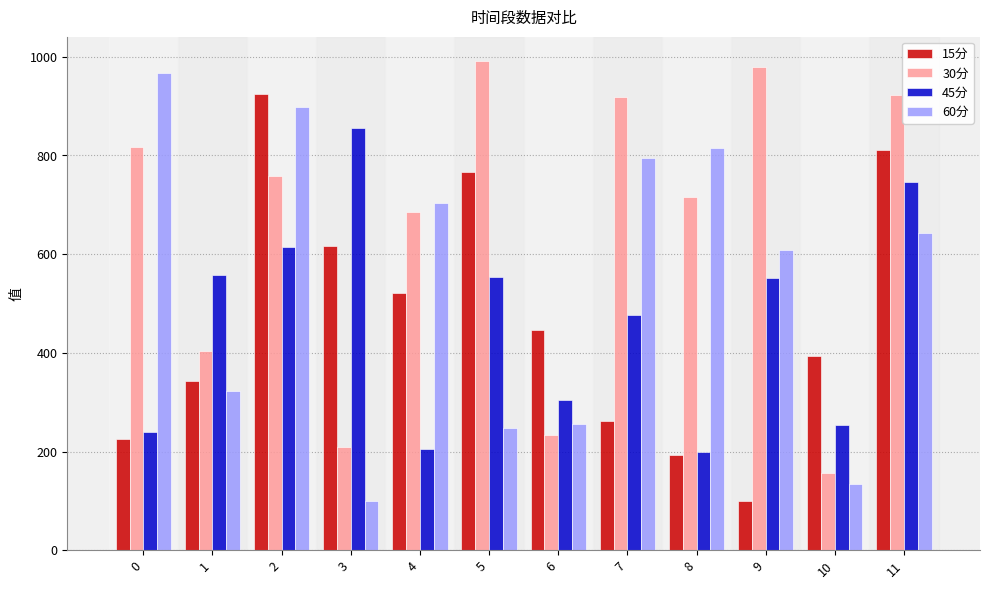

At how many categories does at least one series exceed 654?

9